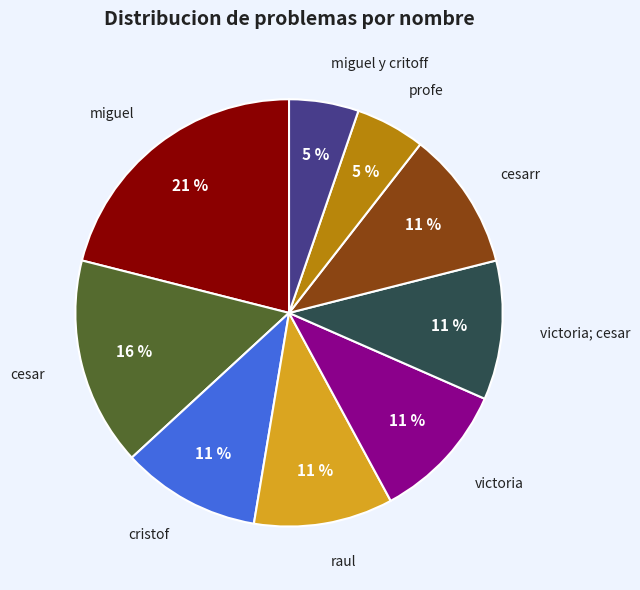

Is the sum of cesarr and victoria; cesar greater than half?

No